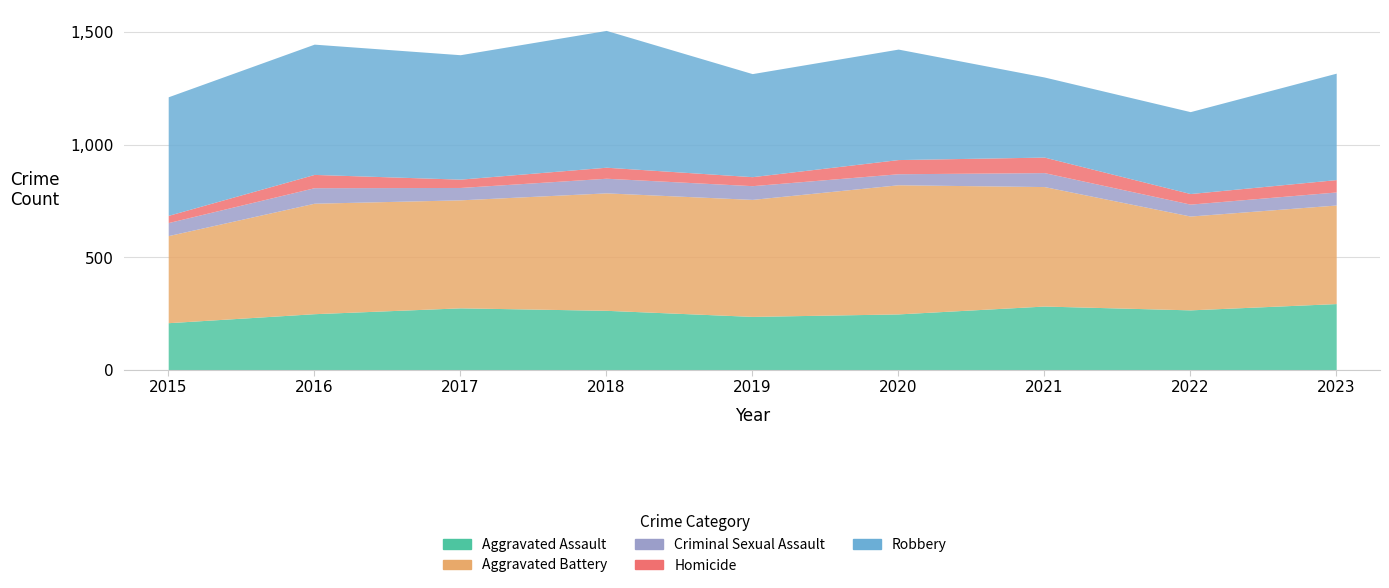

What is the spread (max minus min) of values at 2016?

520